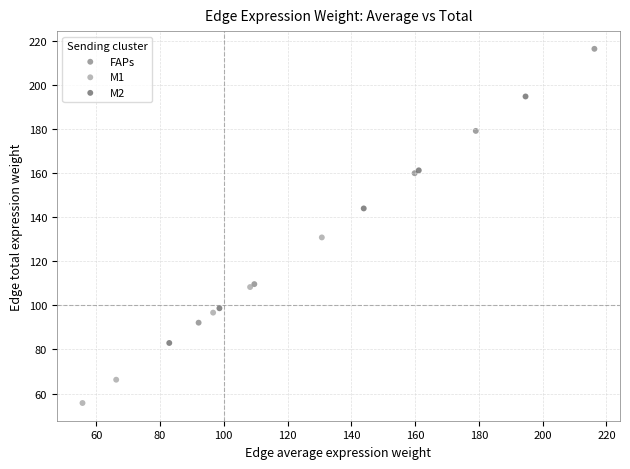

Which series reaches the minimum Y coordinate?

M1